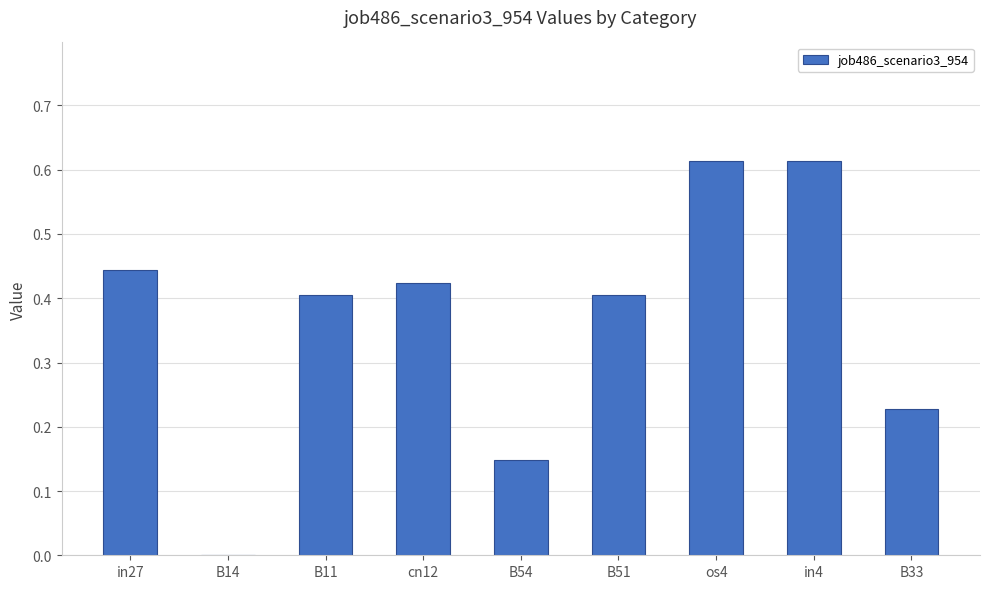

What is the sum of all values?

3.3